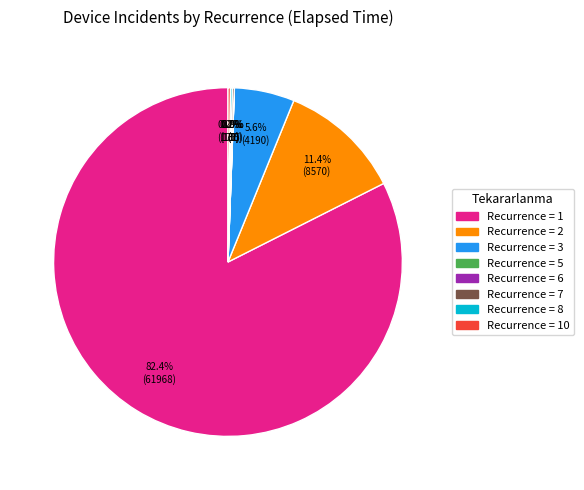

Do 31 and 34 together represent more than half of the pie?

No